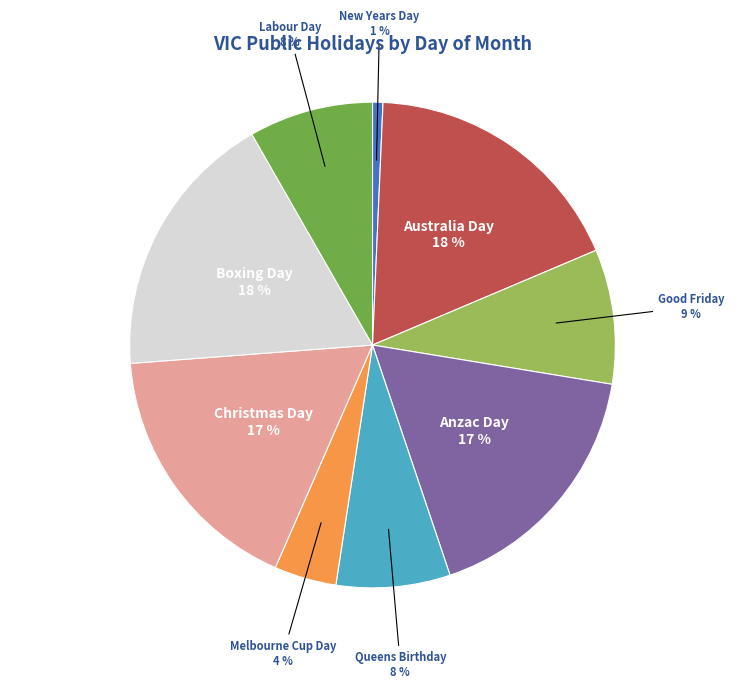

What is the smallest slice in the pie chart?

New Years Day